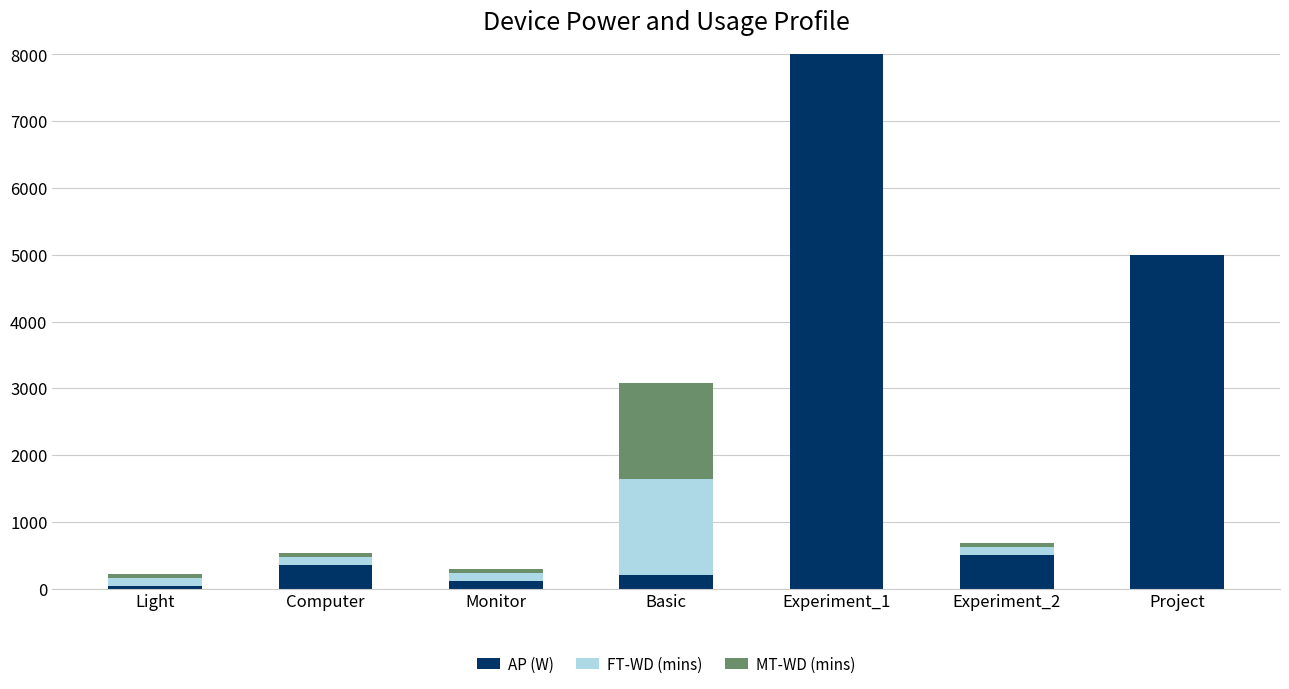

What is the approximate value of AP (W) at Project?

5000